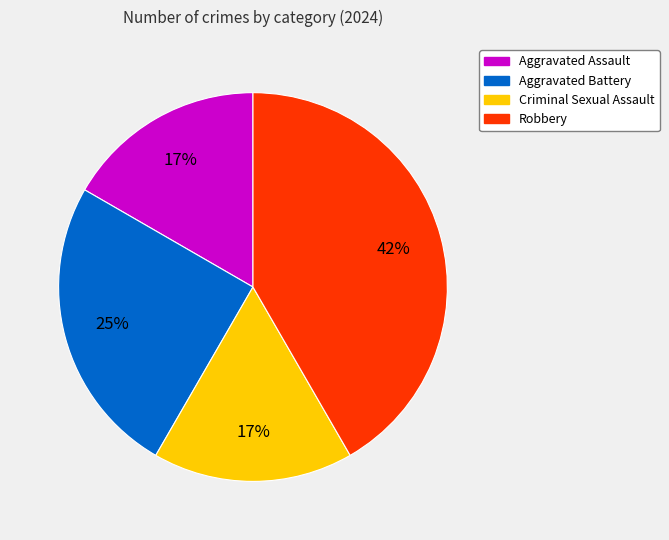

What is the largest slice in the pie chart?

Robbery